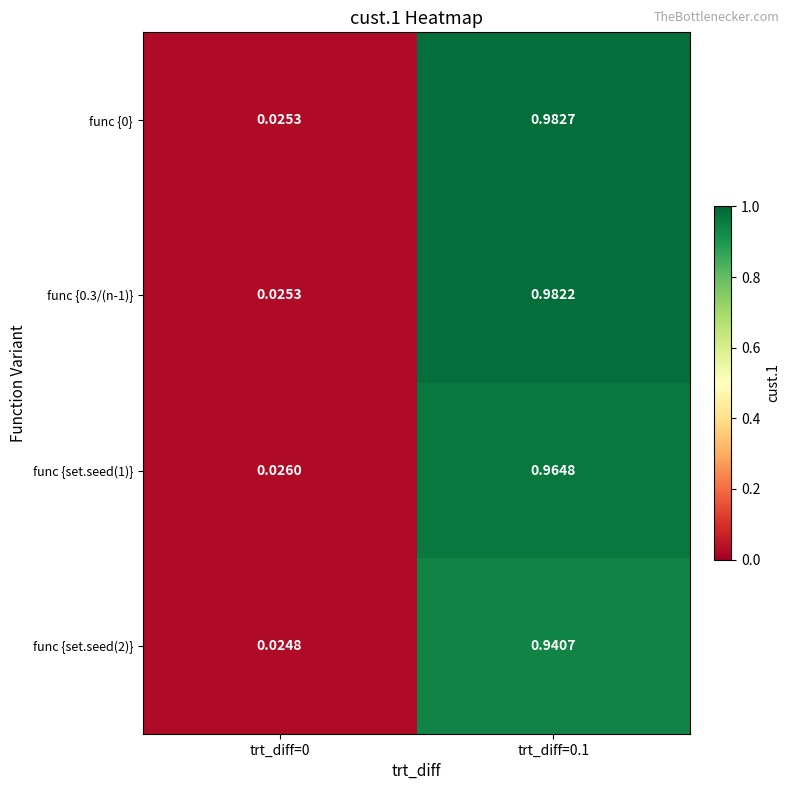

How many data points does each series have?

2